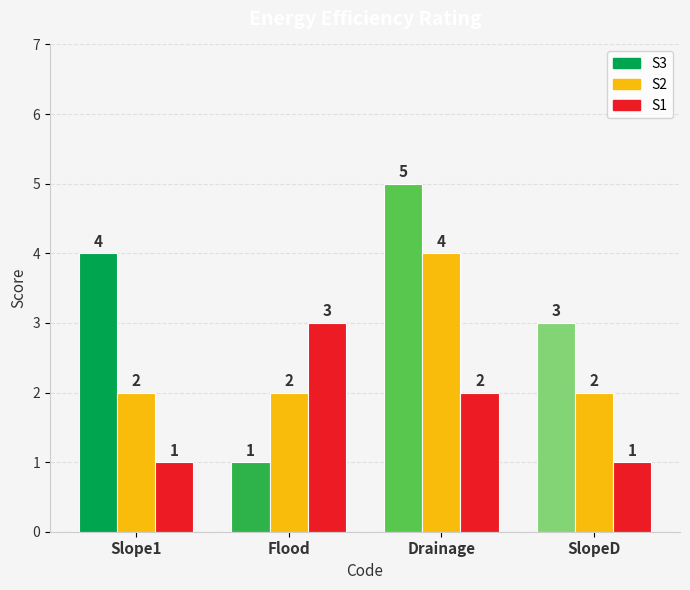

Does the chart contain stacked bars?

No